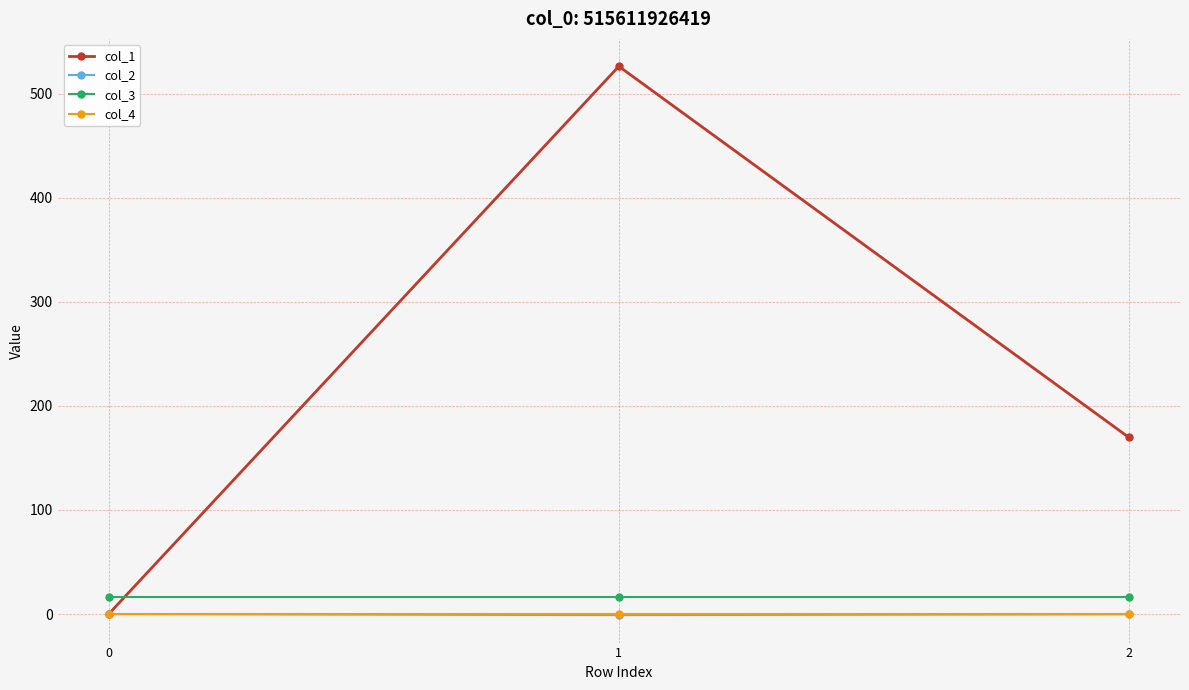

What is the approximate value of col_1 at 2?

169.7